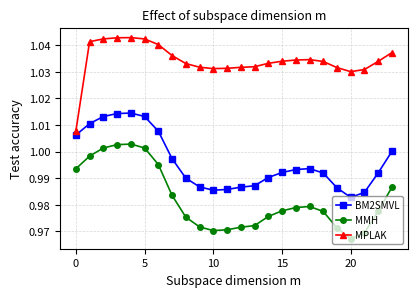

Rank the series by their maximum value, from lowest to highest.

MMH, BM2SMVL, MPLAK